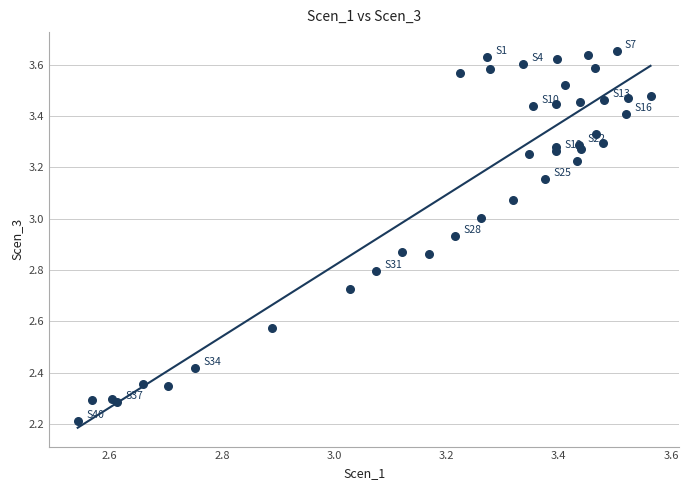

What Y value in the scatter plot is closest to 2?

2.2